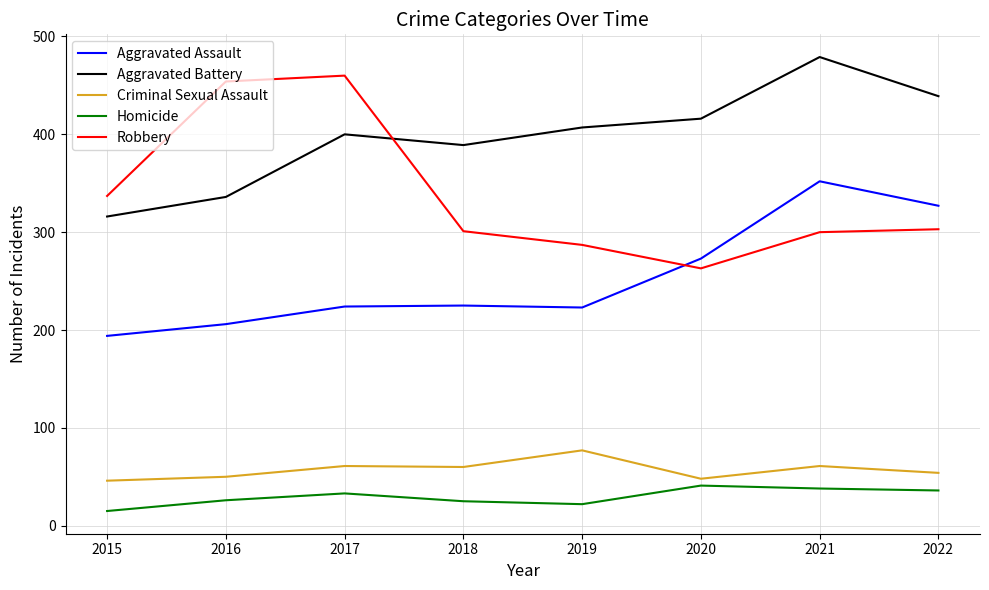

What is the approximate value of Criminal Sexual Assault at 2020, to the nearest 5?

50